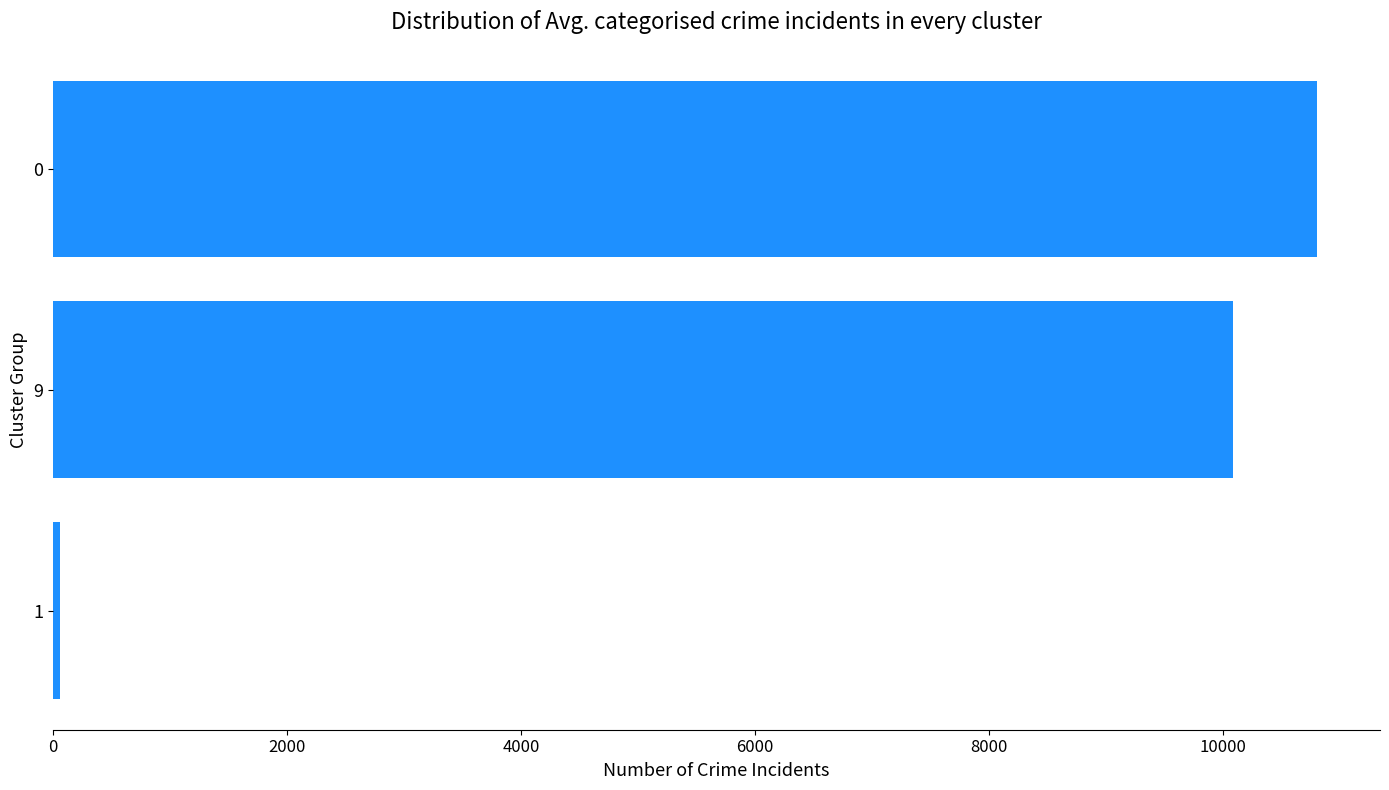

Does the chart contain any negative values?

No